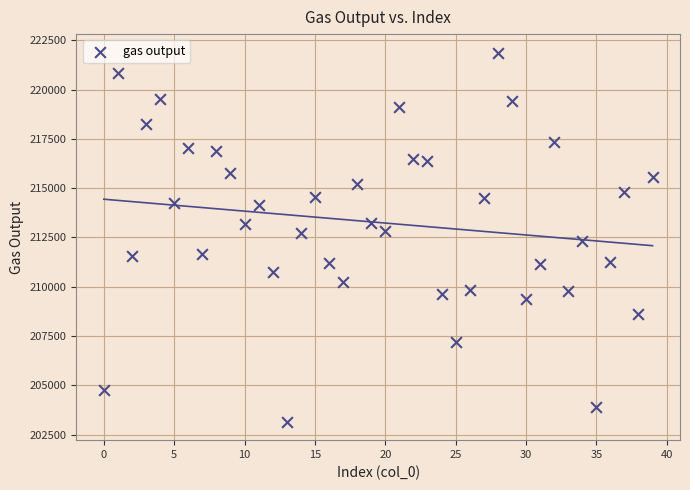

What is the range of Y values (max minus min)?

18717.0